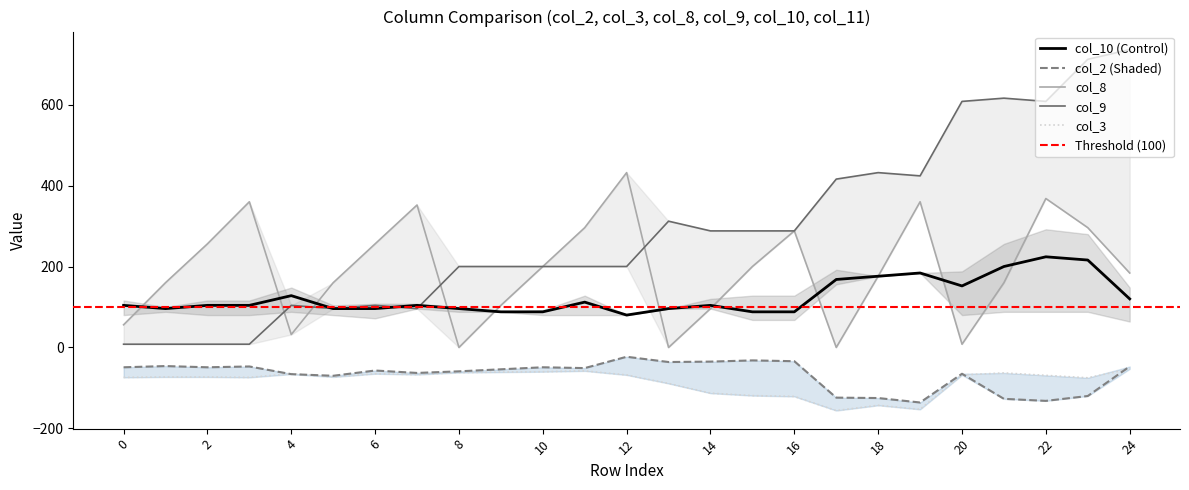

How many lines are shown in the chart?

5